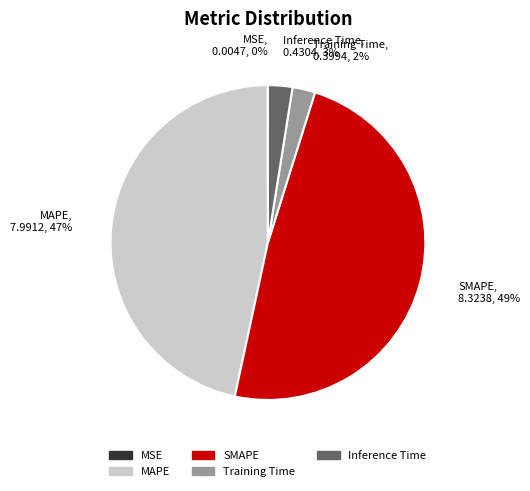

Is it true that Inference Time is 16% of the pie?

False